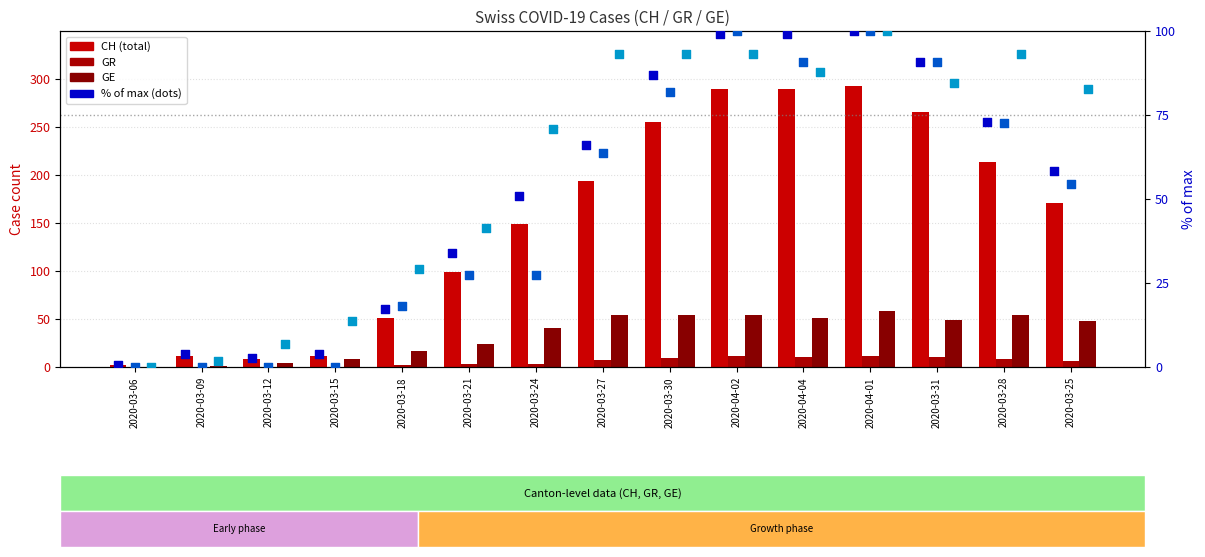

At how many categories does at least one series exceed 210?

6